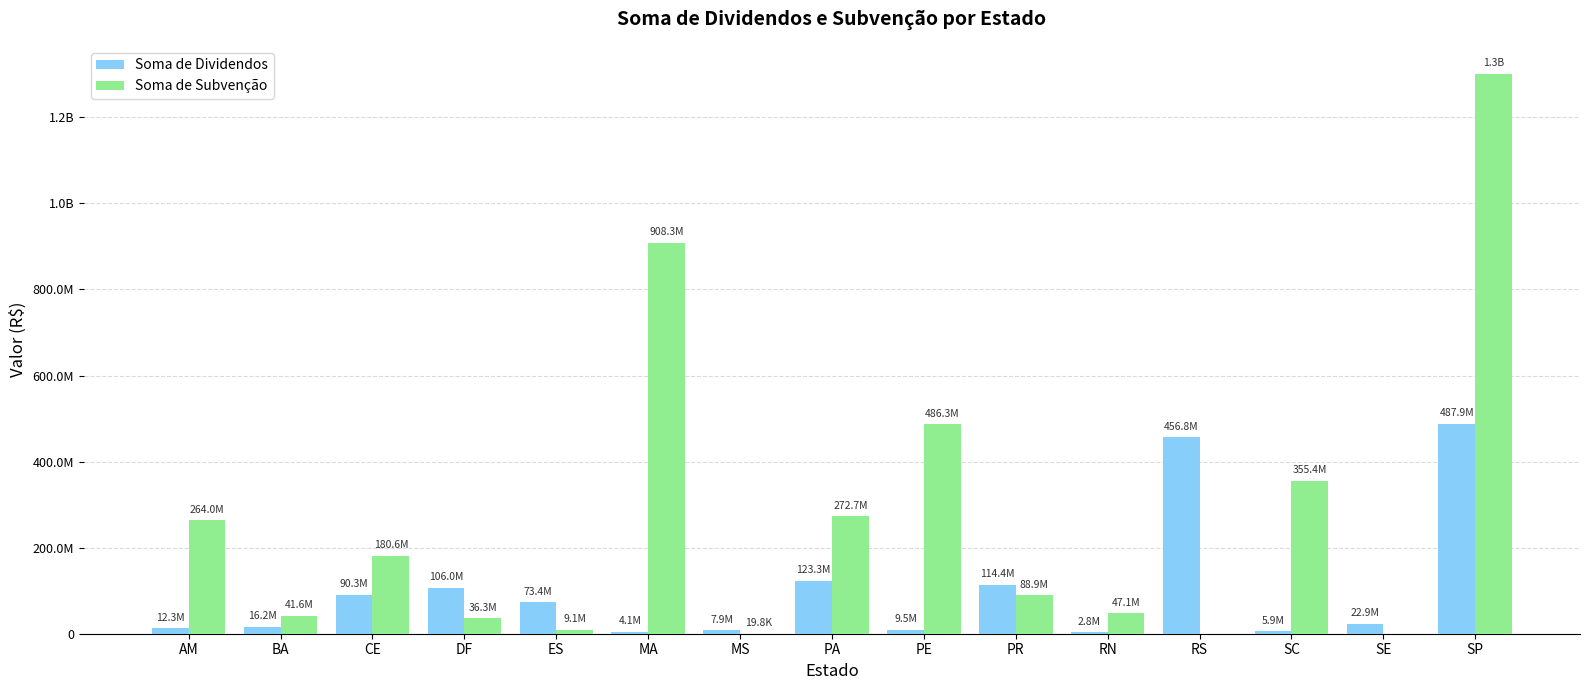

At how many categories does at least one series exceed 1056663342?

1